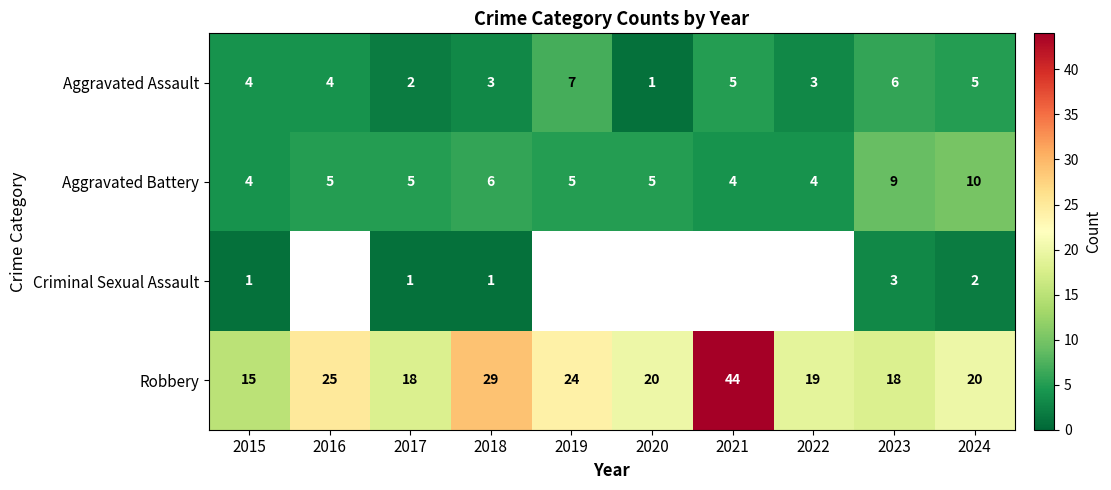

Is it true that Robbery equals 8.6 at 2016?

False